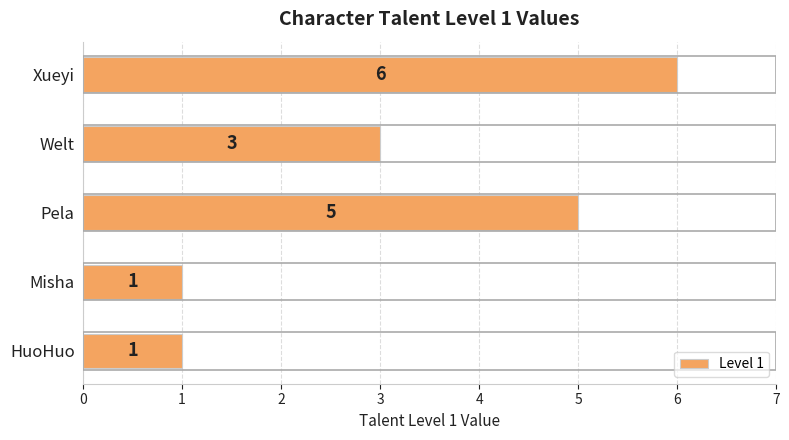

Approximately how many times larger is the value at Misha compared to HuoHuo?

1.0